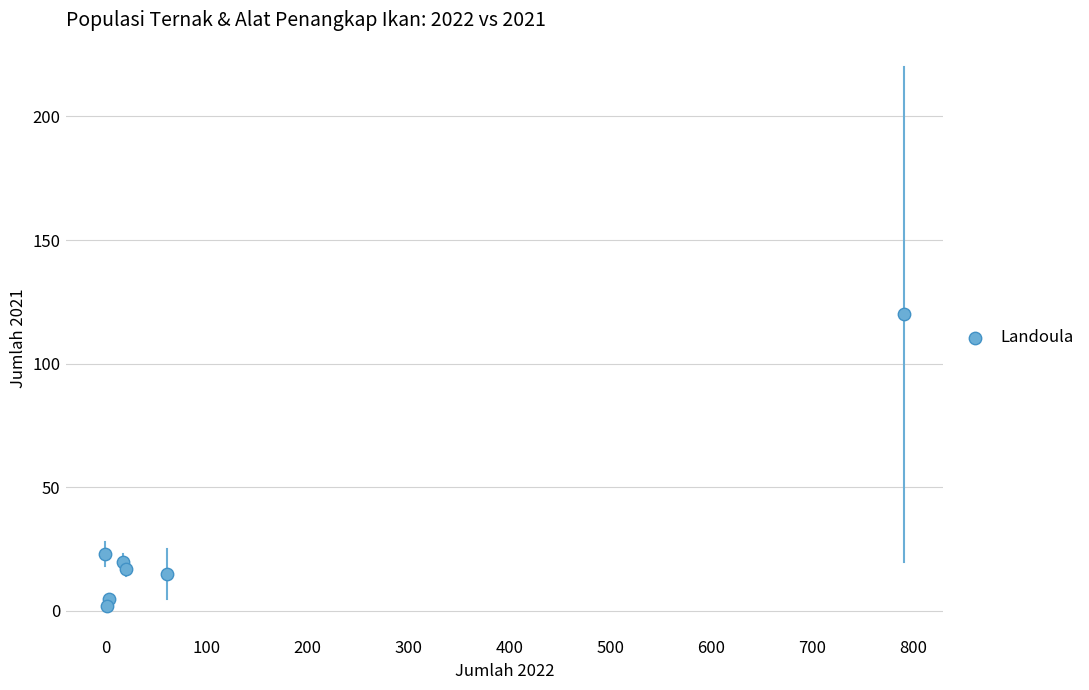

What is the range of Y values (max minus min)?

118